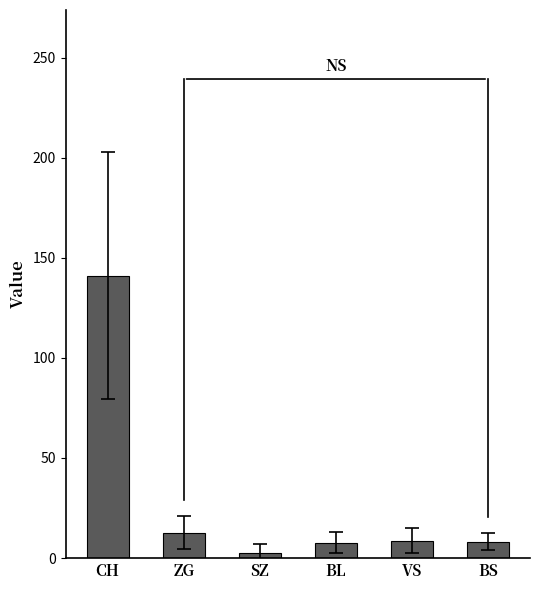

The value at CH is 141.2. True or false?

True